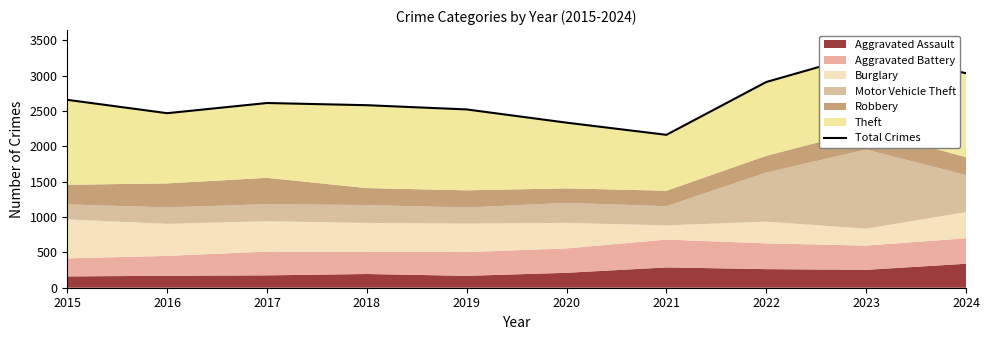

Which label corresponds to the largest value in the chart?

2023